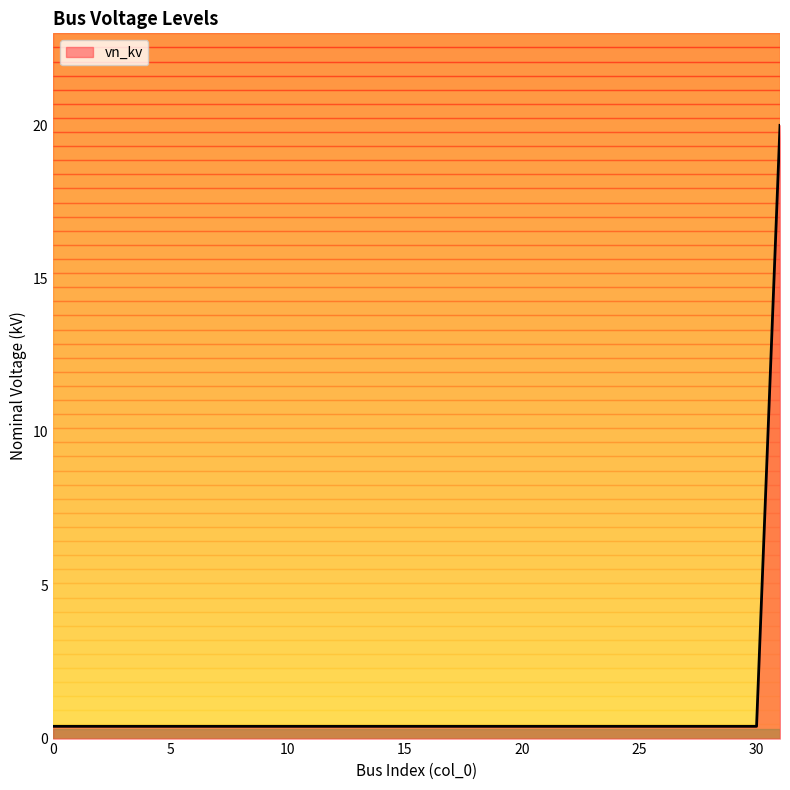

What is the difference between the maximum and minimum values?

19.6